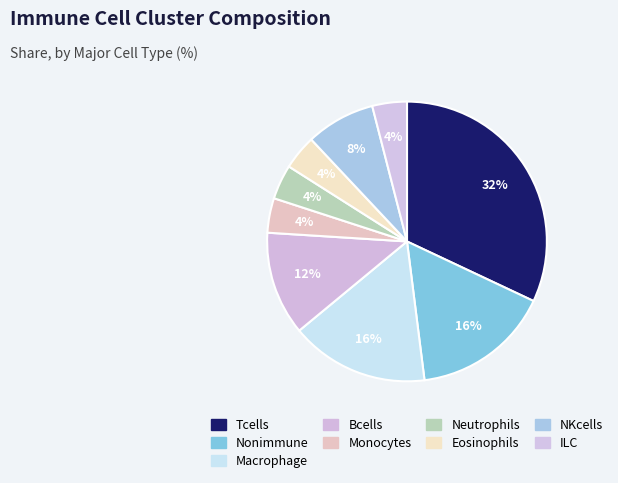

Approximately how many times larger is the value at ILC compared to Neutrophils?

1.0